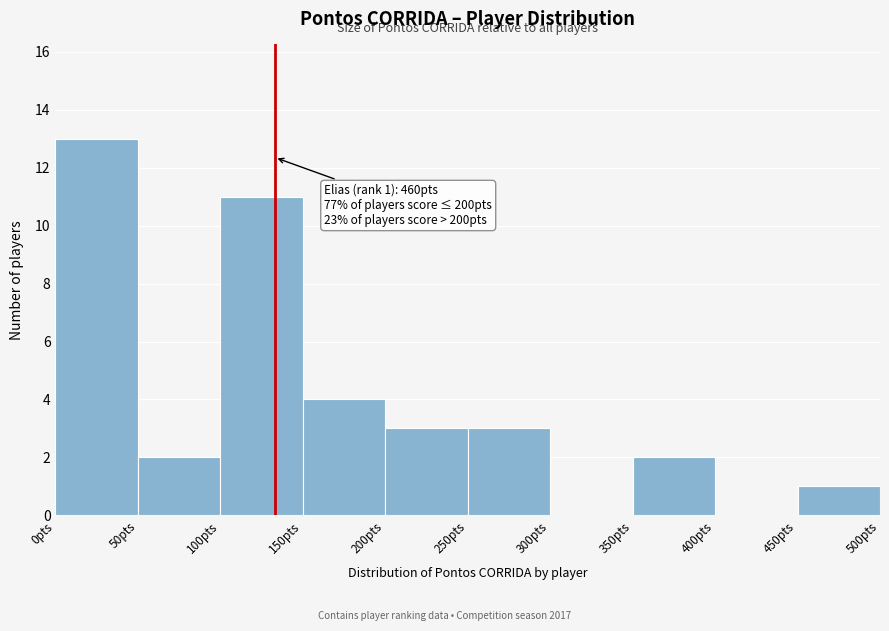

Over which range of the x-axis is the bar tallest?

0 to 50